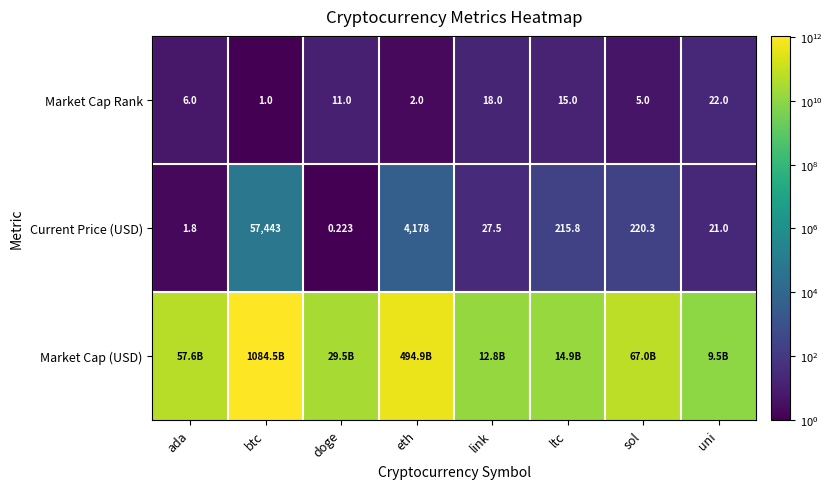

Which category has the highest value in the Current Price (USD) series?

btc